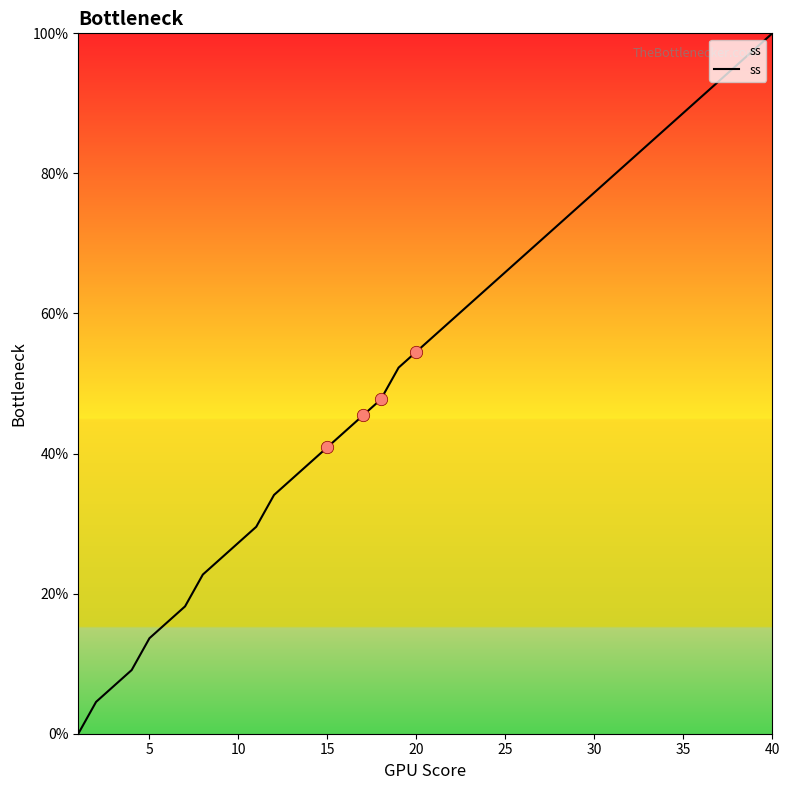

What is the greatest value displayed?

100.0